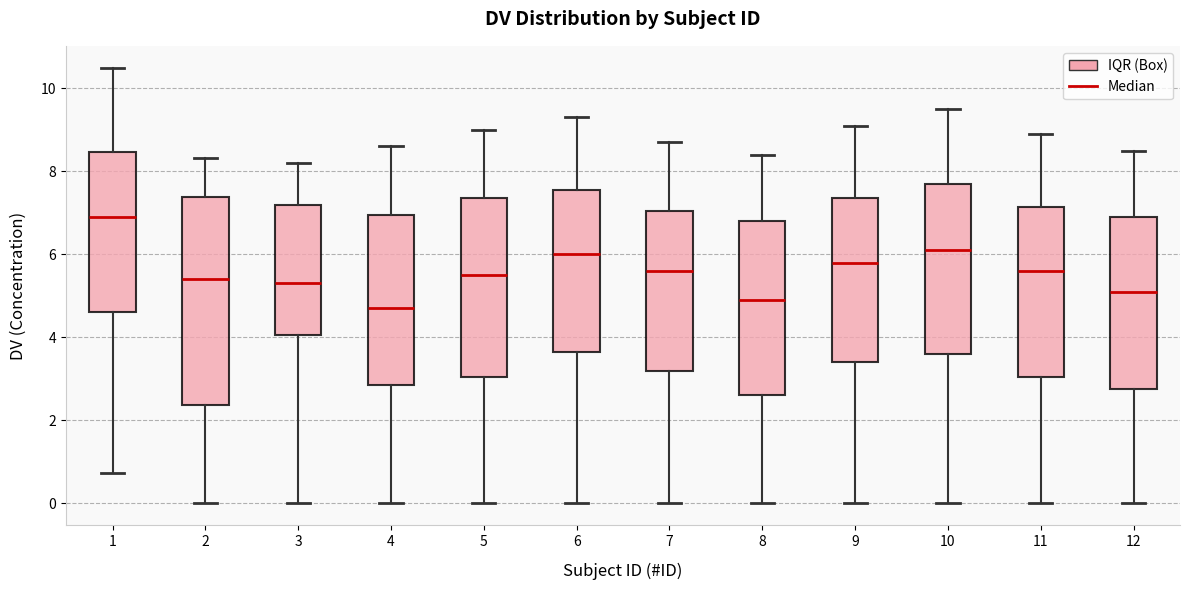

Reading left to right, read every box against the y-axis: the position of its median line, the range the box covers, and the ends of its whiskers. The values are not printed on the chart, so give them approximately, as read against the axis.

1: median 6.8, box 4.6 to 8.4, whiskers 0.8 to 10.6
2: median 5.4, box 2.4 to 7.4, whiskers 0.0 to 8.4
3: median 5.4, box 4.0 to 7.2, whiskers 0.0 to 8.2
4: median 4.8, box 2.8 to 7.0, whiskers 0.0 to 8.6
5: median 5.6, box 3.0 to 7.4, whiskers 0.0 to 9.0
6: median 6.0, box 3.6 to 7.6, whiskers 0.0 to 9.4
7: median 5.6, box 3.2 to 7.0, whiskers 0.0 to 8.8
8: median 5.0, box 2.6 to 6.8, whiskers 0.0 to 8.4
9: median 5.8, box 3.4 to 7.4, whiskers 0.0 to 9.2
10: median 6.2, box 3.6 to 7.8, whiskers 0.0 to 9.6
11: median 5.6, box 3.0 to 7.2, whiskers 0.0 to 9.0
12: median 5.2, box 2.8 to 7.0, whiskers 0.0 to 8.6